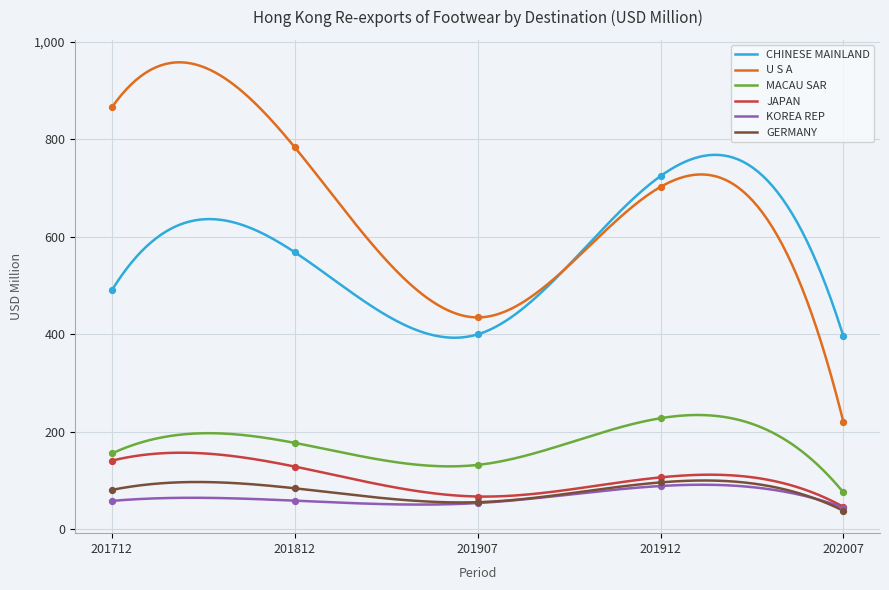

What are all the series names shown in the legend?

CHINESE MAINLAND, U S A, MACAU SAR, JAPAN, KOREA REP, GERMANY